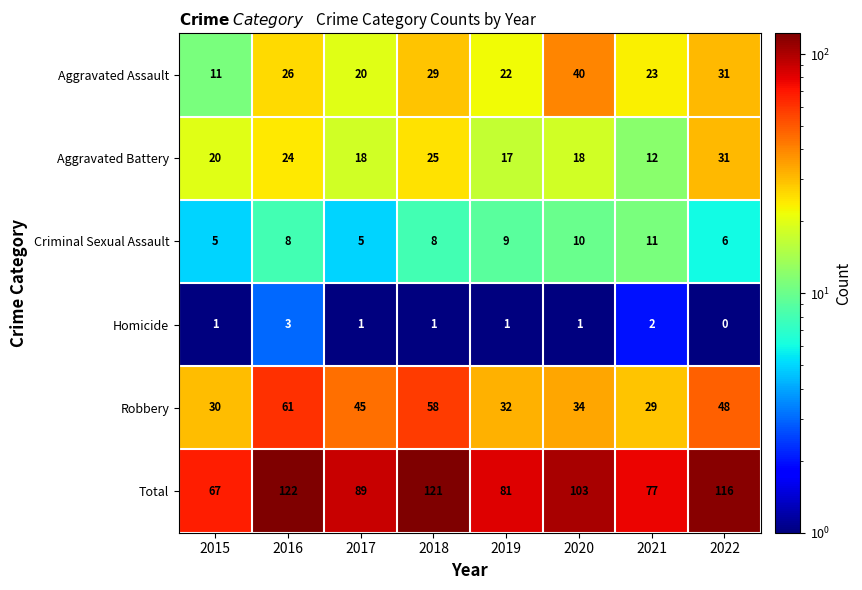

Which series has the largest range (max minus min)?

Total